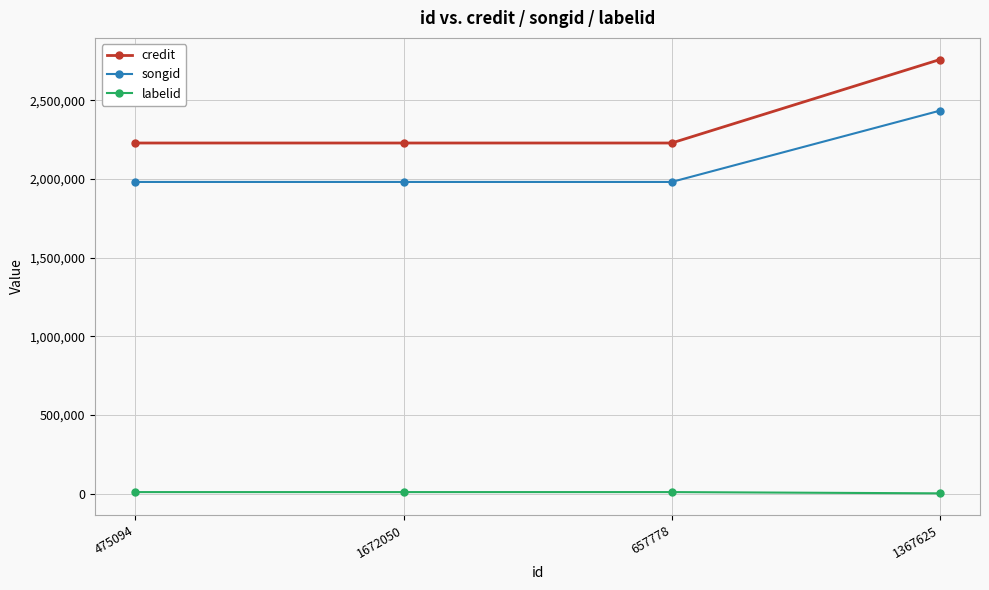

True or false: labelid and credit intersect in this chart.

False